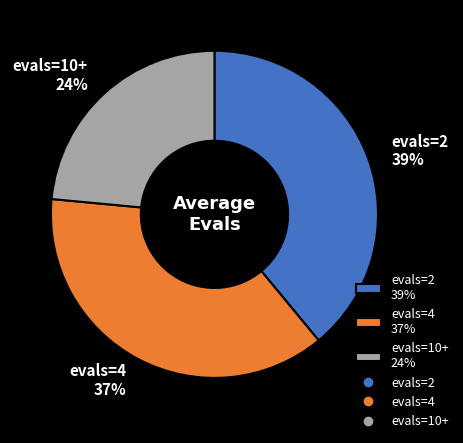

How many segments does this pie chart have?

3